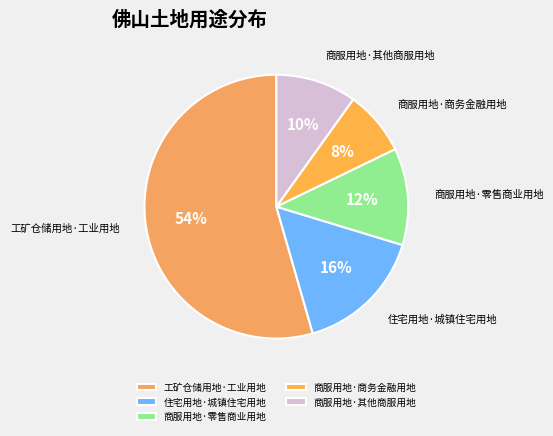

How many slices are in this pie chart?

5